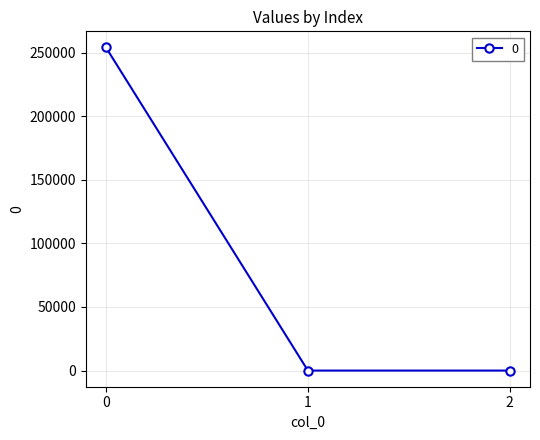

The value at 2 is 151769.6. True or false?

False